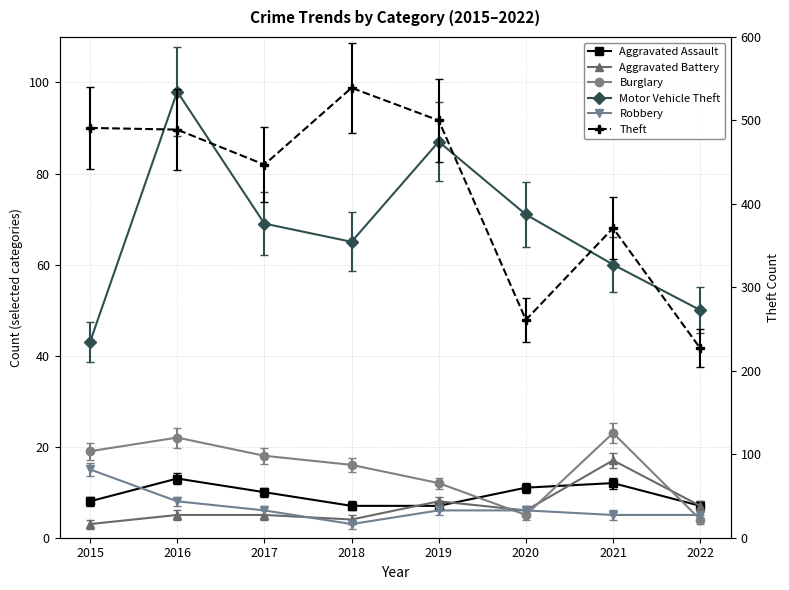

Is the value of Theft at 2016 greater than the value of Motor Vehicle Theft at 2016?

Yes